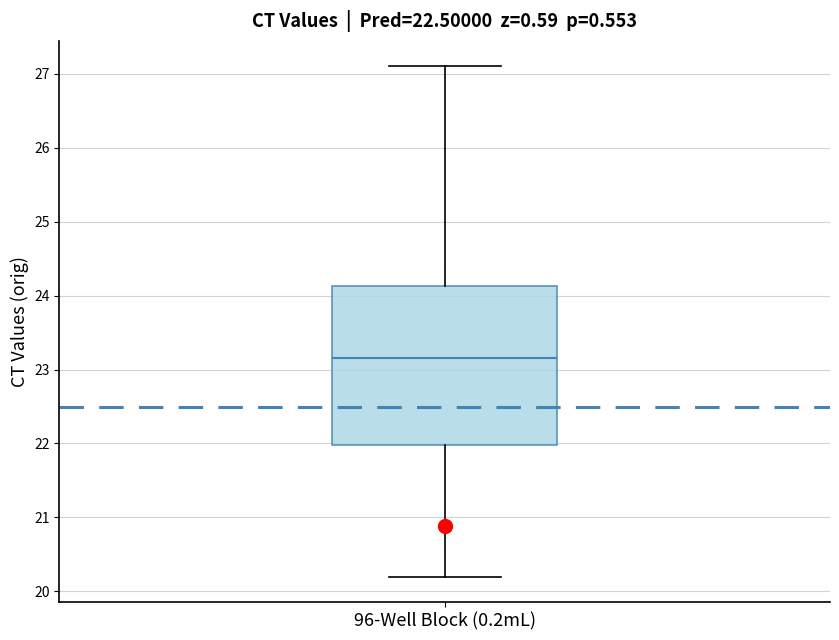

Read this box plot against the y-axis: the position of the median line, the range covered by the box, and the ends of both whiskers. The values are not printed on the chart, so give them approximately, as read against the axis.

median 23.2, box 22.0 to 24.1, whiskers 20.2 to 27.1